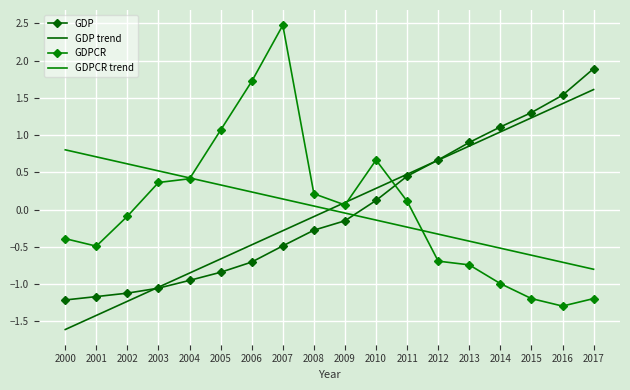

The value of GDPCR at 2008 is 0.2. True or false?

True